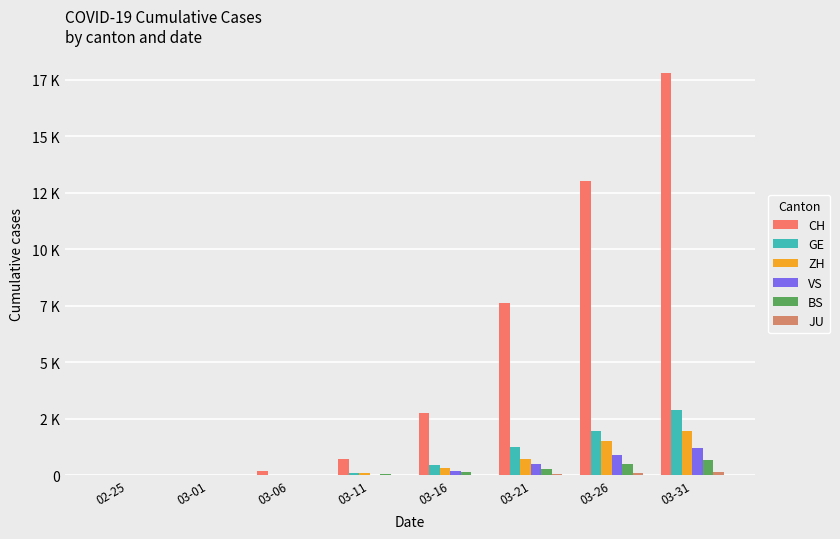

At which category does the chart reach its minimum across all series?

02-25